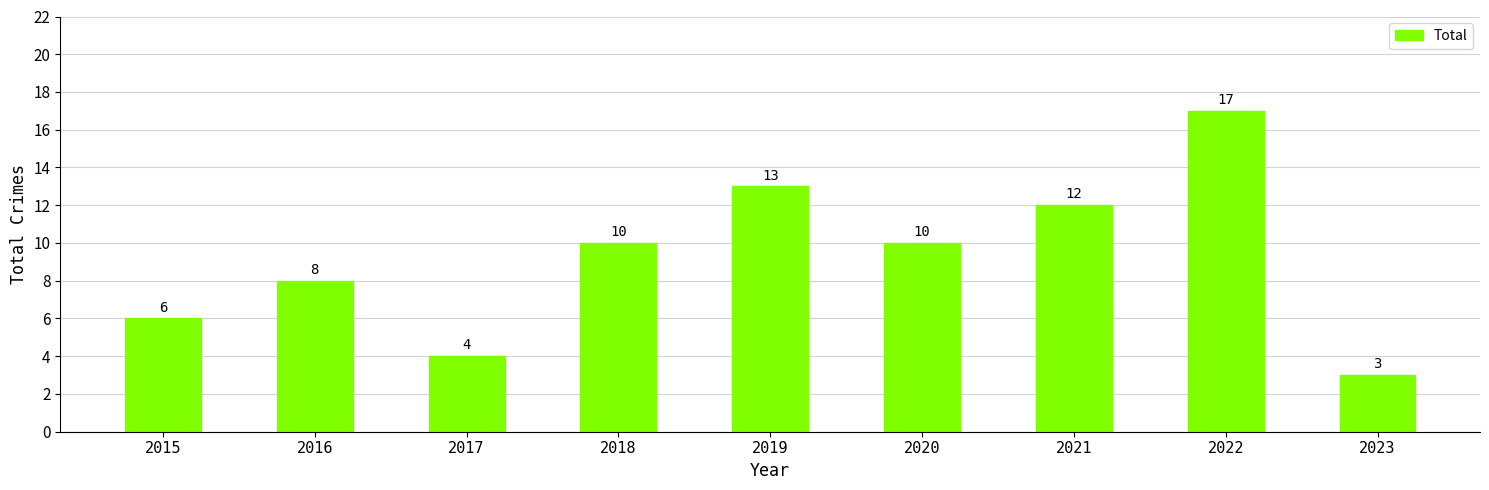

How many categories are shown in the chart?

9